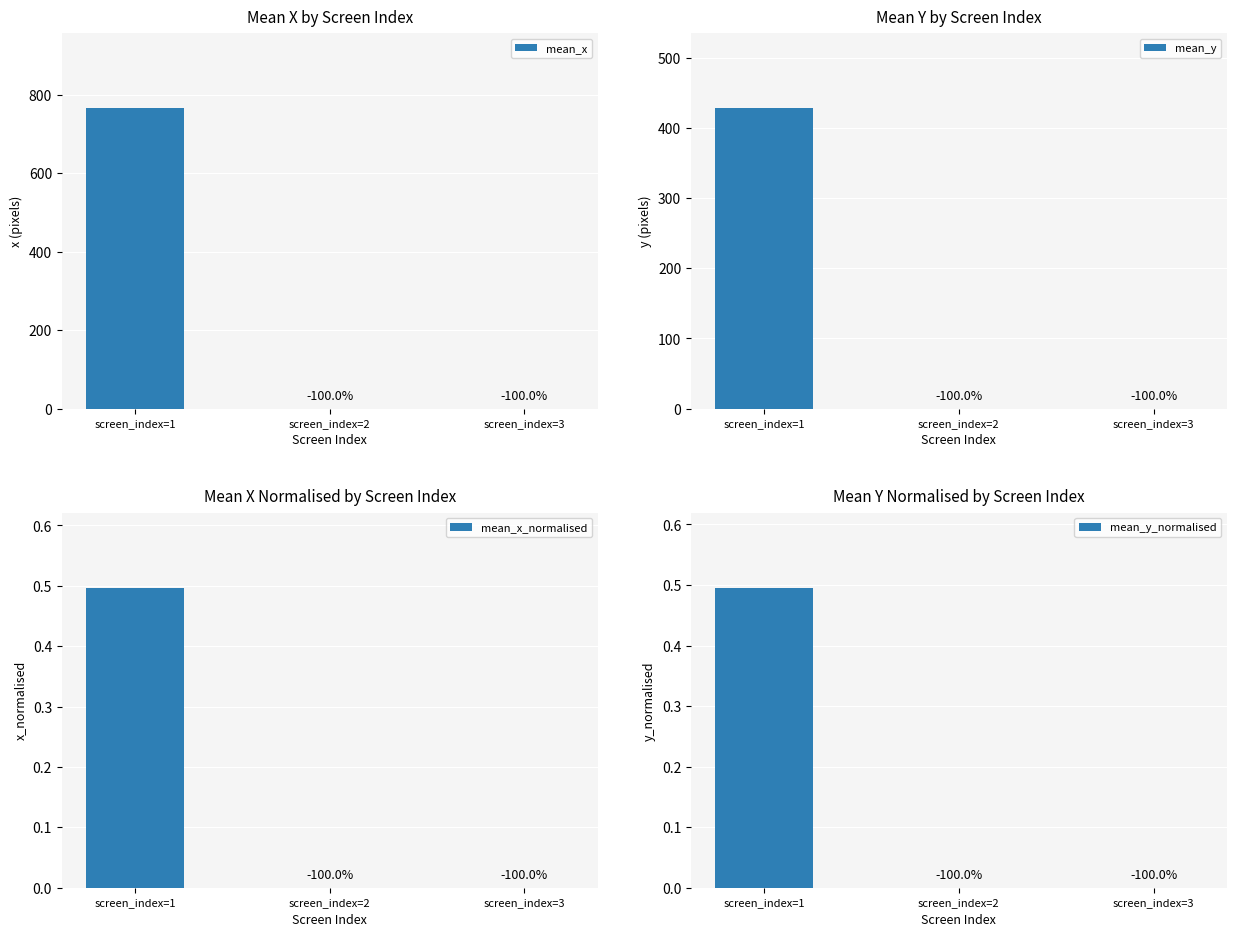

What is the difference between the maximum and minimum values in the mean_x series?

764.6